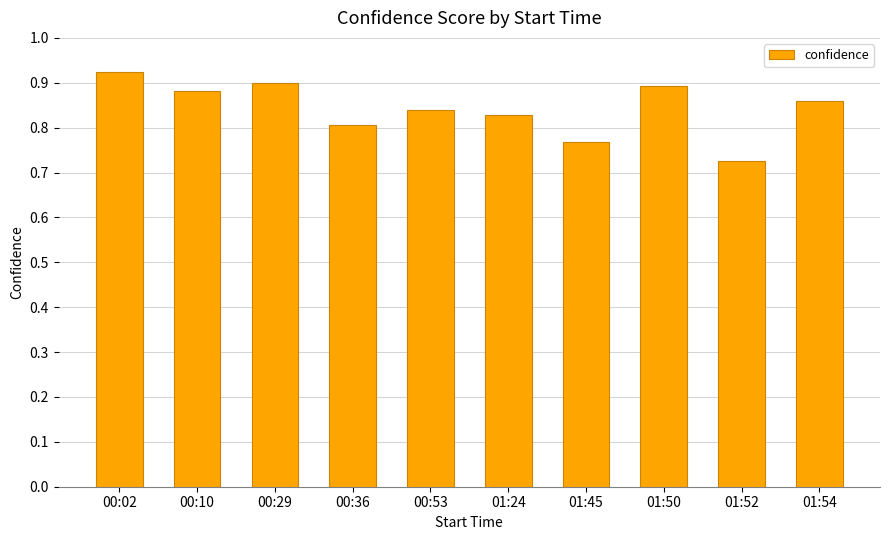

The chart shows a value of 0.9 at 00:10. True or false?

True